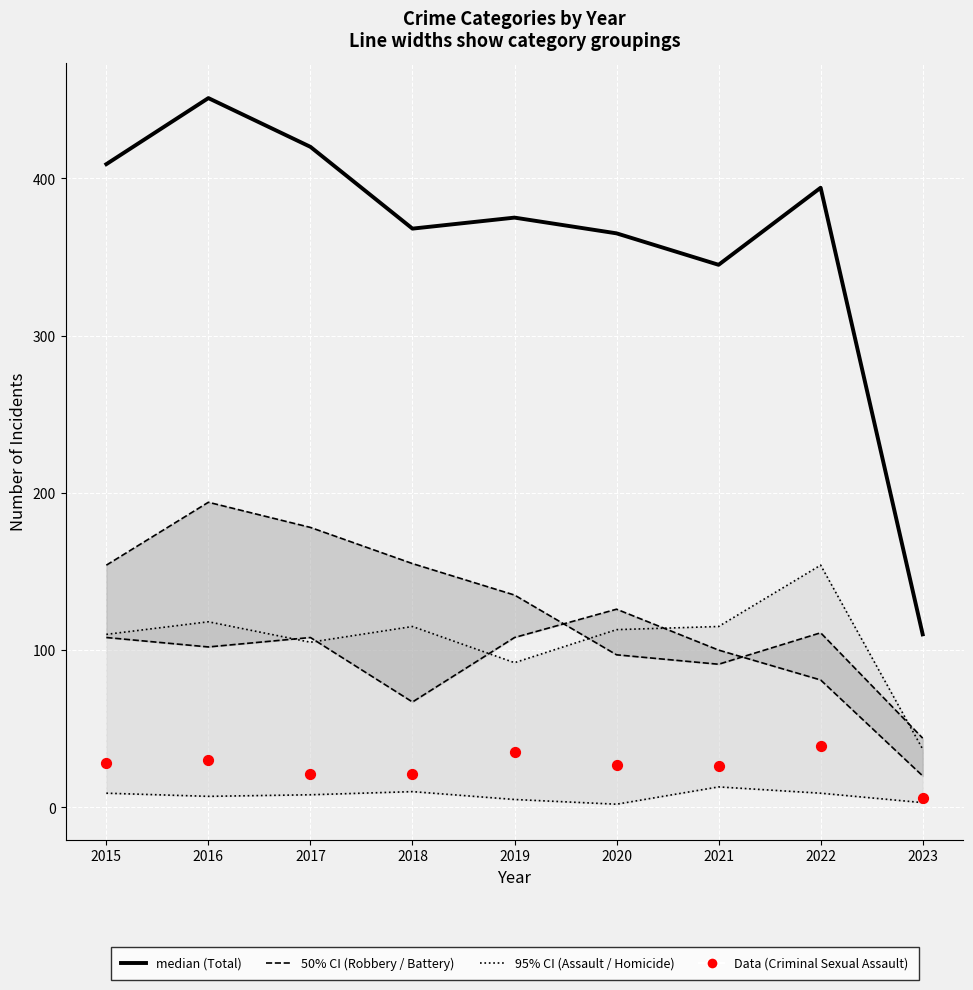

Which series has the largest total across all categories?

median (Total)